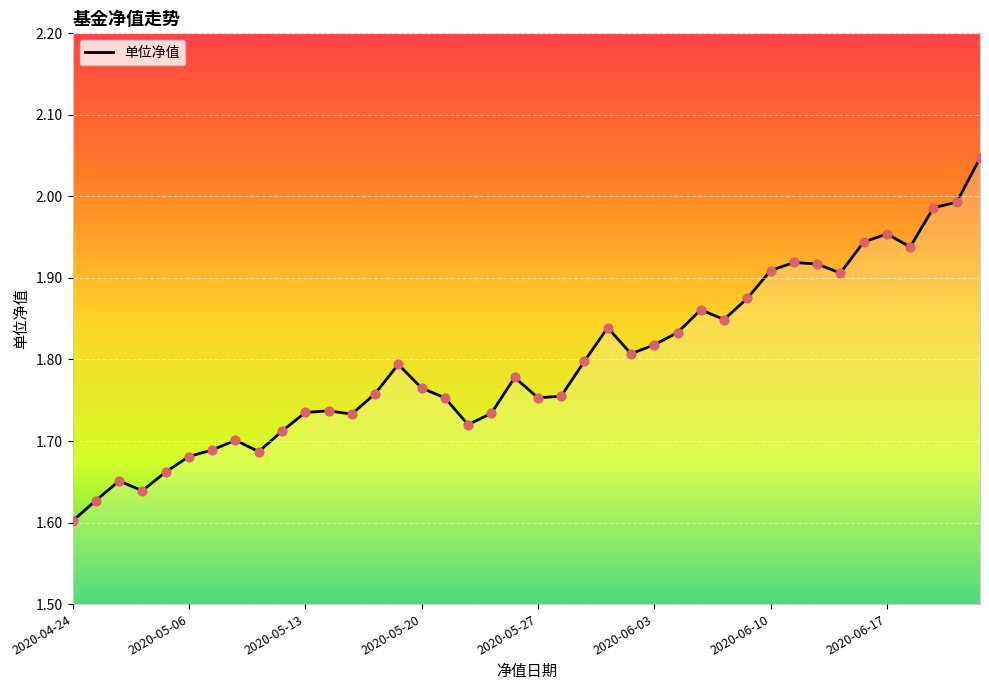

What is the difference between the maximum and minimum values?

0.4